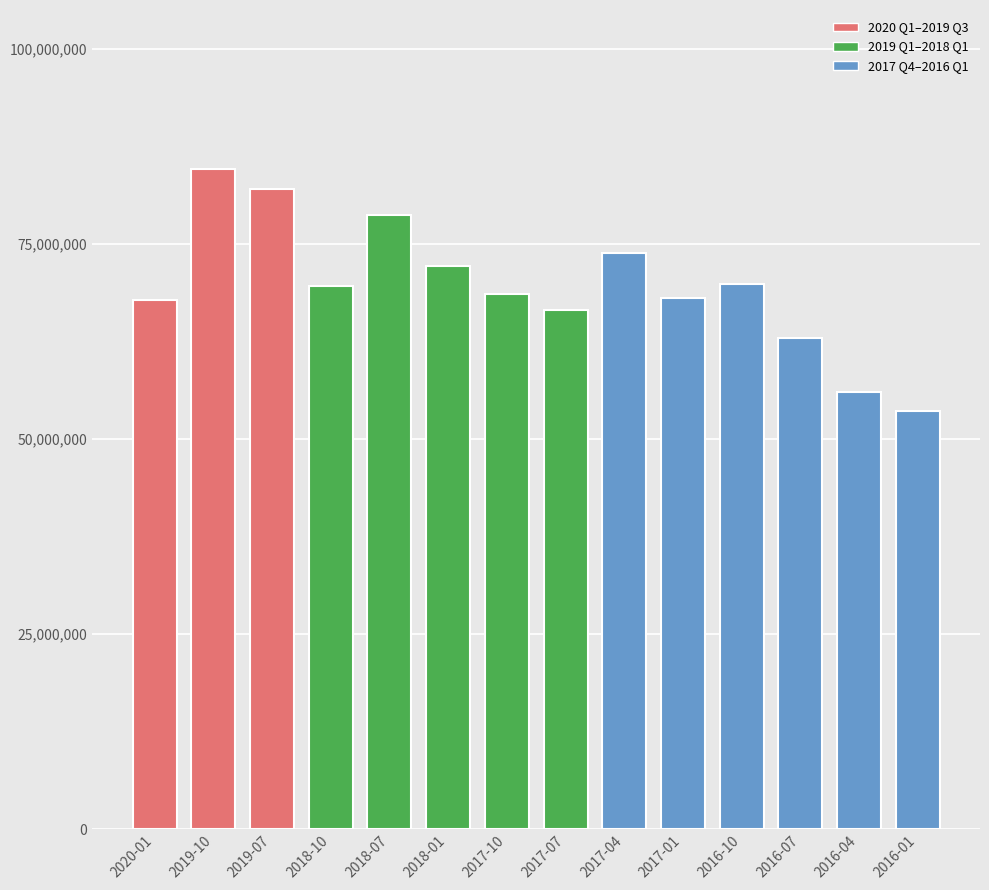

How many distinct data groups are displayed?

1